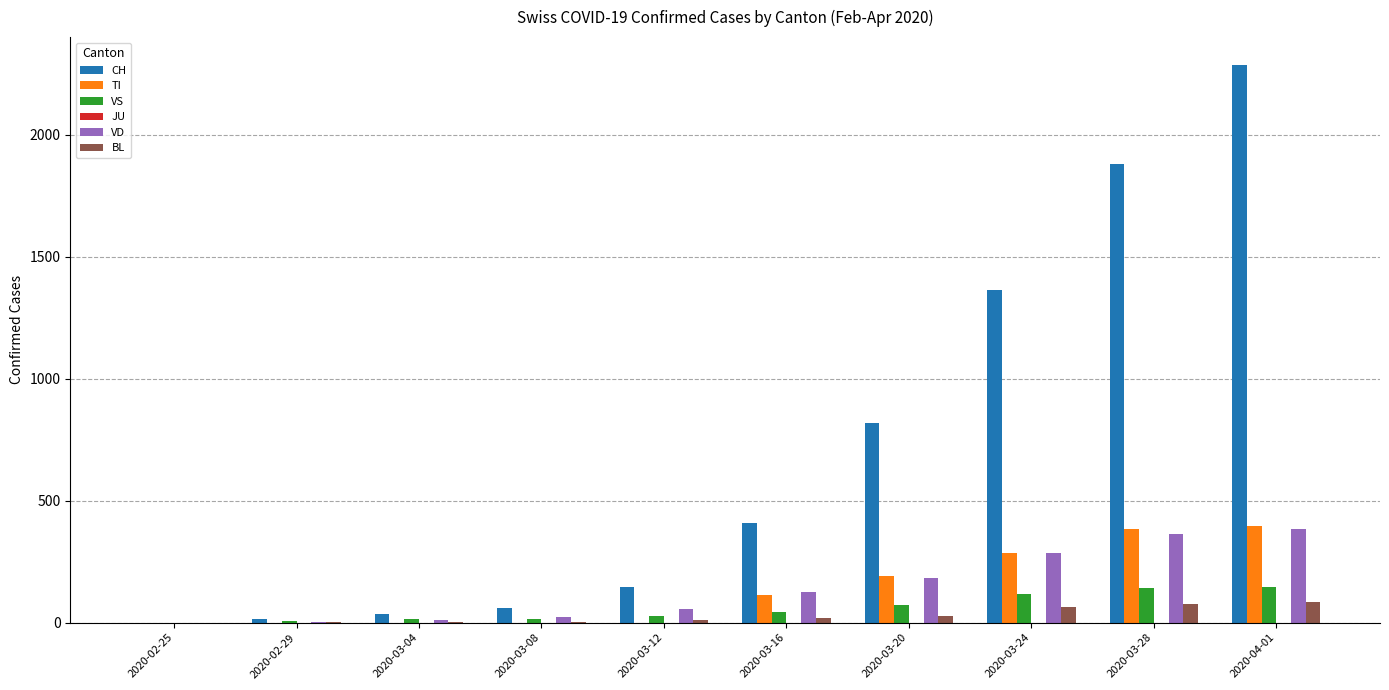

What is the average value of the VS series?

59